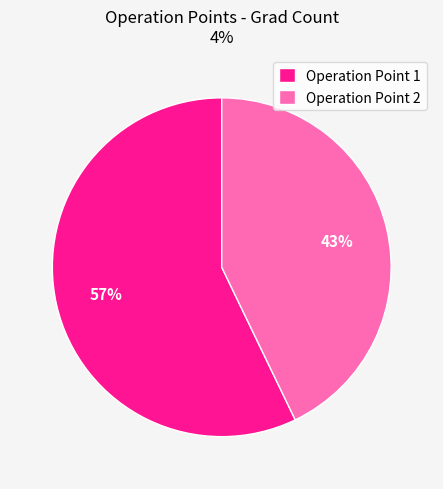

What is the largest slice in the pie chart?

Operation Point 1